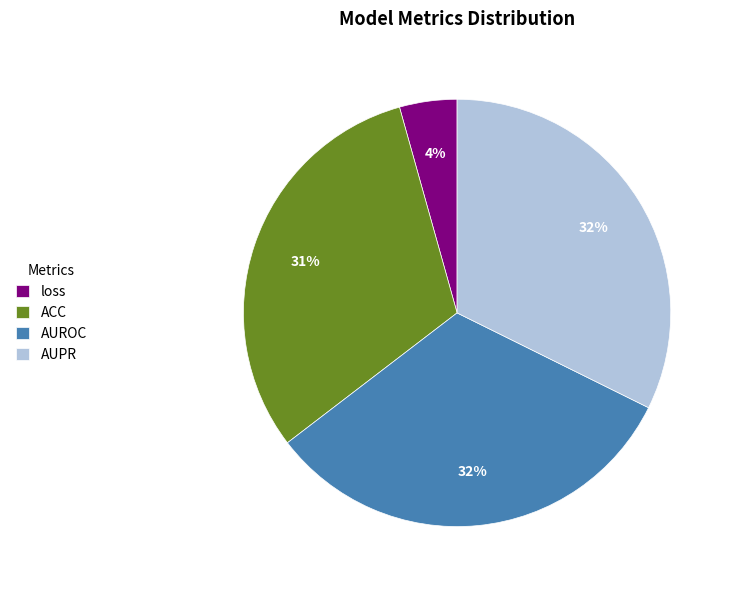

Between loss and AUROC, which is larger?

AUROC